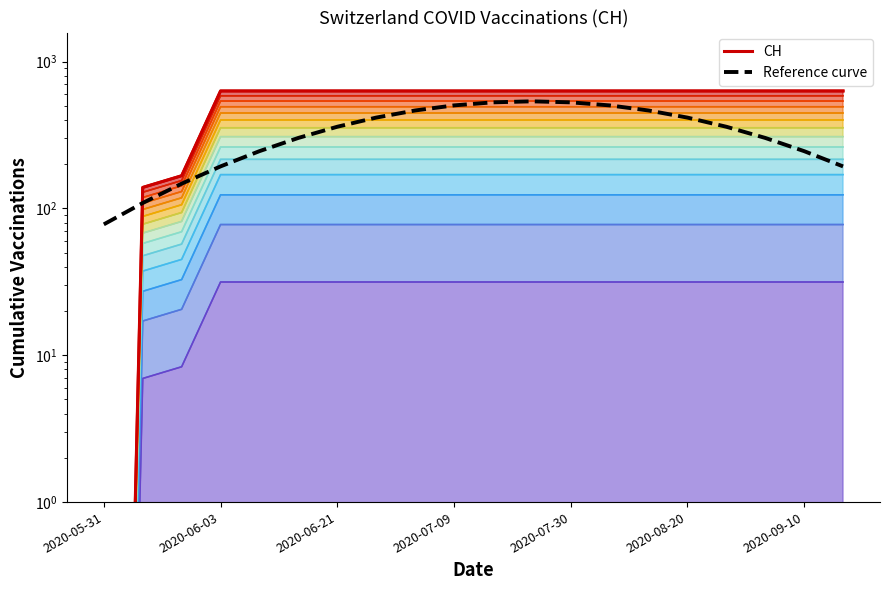

Reading right to left, list all the values displayed in this chart.

CH: 631.0	631.0	631.0	631.0	631.0	631.0	631.0	631.0	631.0	631.0	631.0	631.0	631.0	631.0	631.0	631.0	631.0	167.0	139.0	0.0
Reference curve: 193.3	245.6	302.1	360.0	415.6	464.7	503.2	527.9	536.4	527.9	503.2	464.7	415.6	360.0	302.1	245.6	193.3	147.4	108.9	77.9